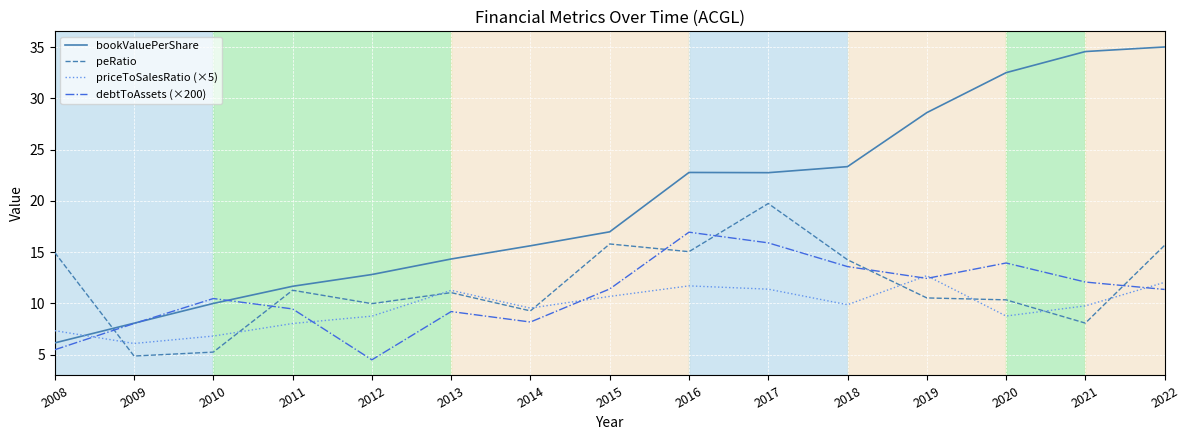

The value of debtToAssets (×200) at 2013 is 9.2. True or false?

True